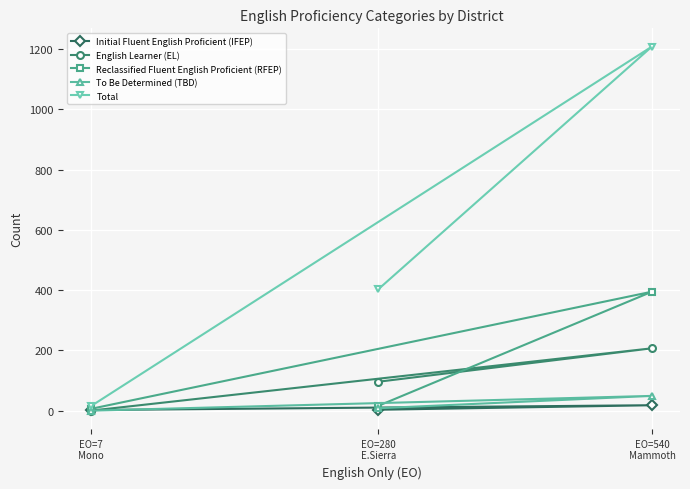

Reading right to left, what are all the values shown in this chart?

Initial Fluent English Proficient (IFEP): EO=7
Mono=2	EO=540
Mammoth=18	EO=280
E.Sierra=3
English Learner (EL): EO=7
Mono=0	EO=540
Mammoth=207	EO=280
E.Sierra=96
Reclassified Fluent English Proficient (RFEP): EO=7
Mono=6	EO=540
Mammoth=395	EO=280
E.Sierra=16
To Be Determined (TBD): EO=7
Mono=0	EO=540
Mammoth=49	EO=280
E.Sierra=8
Total: EO=7
Mono=15	EO=540
Mammoth=1209	EO=280
E.Sierra=403